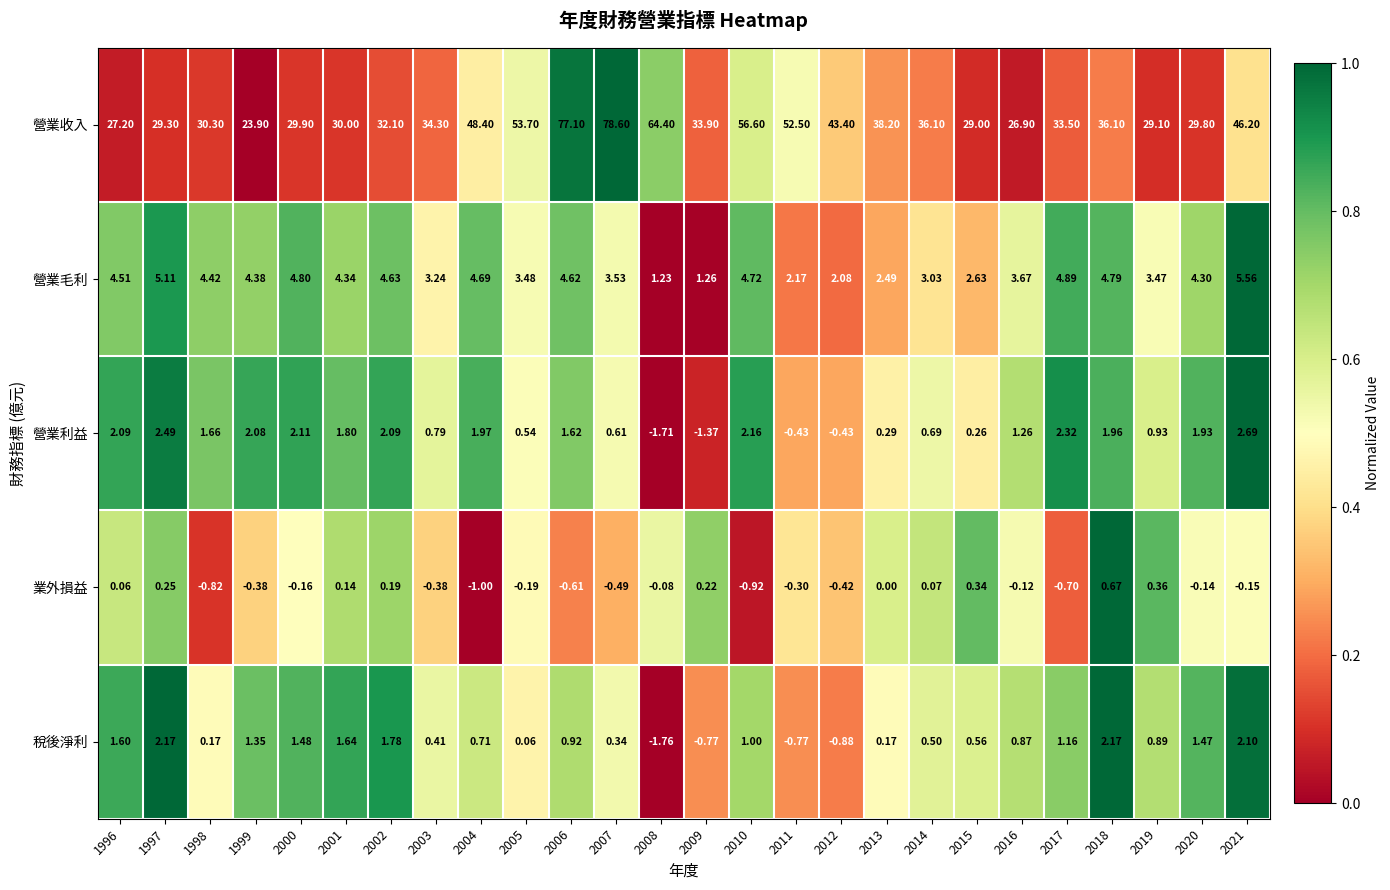

Between 2018 and 2020, which series saw the biggest shift?

營業收入